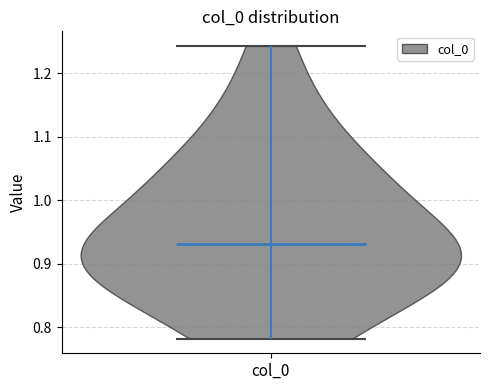

What is the lowest point the violin for col_0 reaches on the y-axis? The values are not printed on the chart, so give them approximately, as read against the axis.

0.78